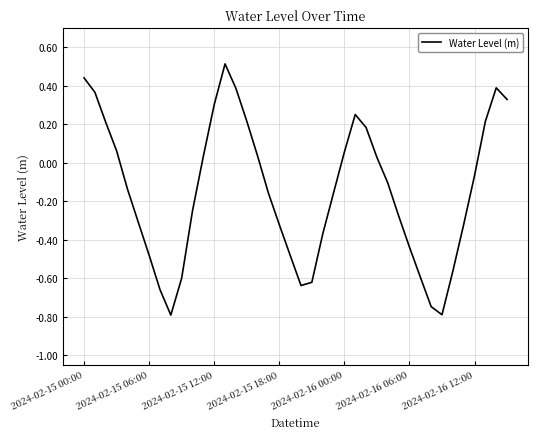

What is the greatest value displayed?

0.5